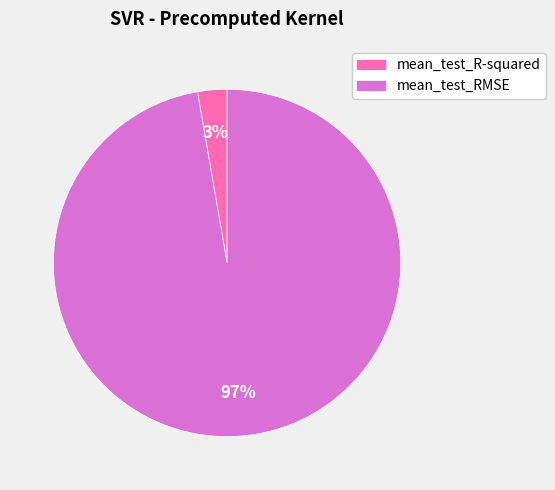

True or false: mean_test_R-squared accounts for 3% of the total.

True